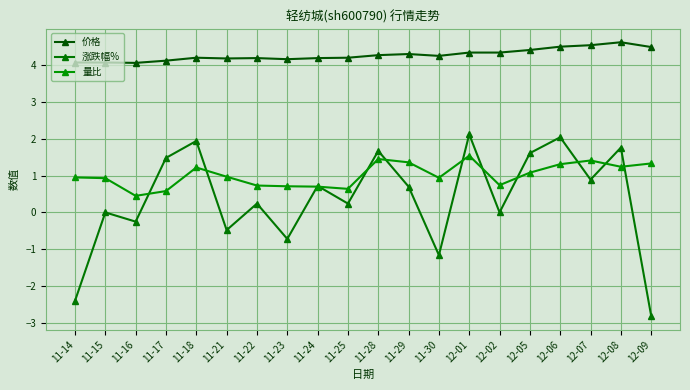

What is the average value of the 价格 series?

4.3